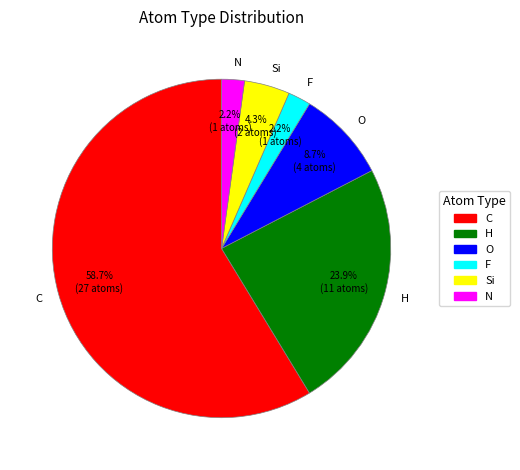

Is there any slice that represents more than half of the pie?

Yes